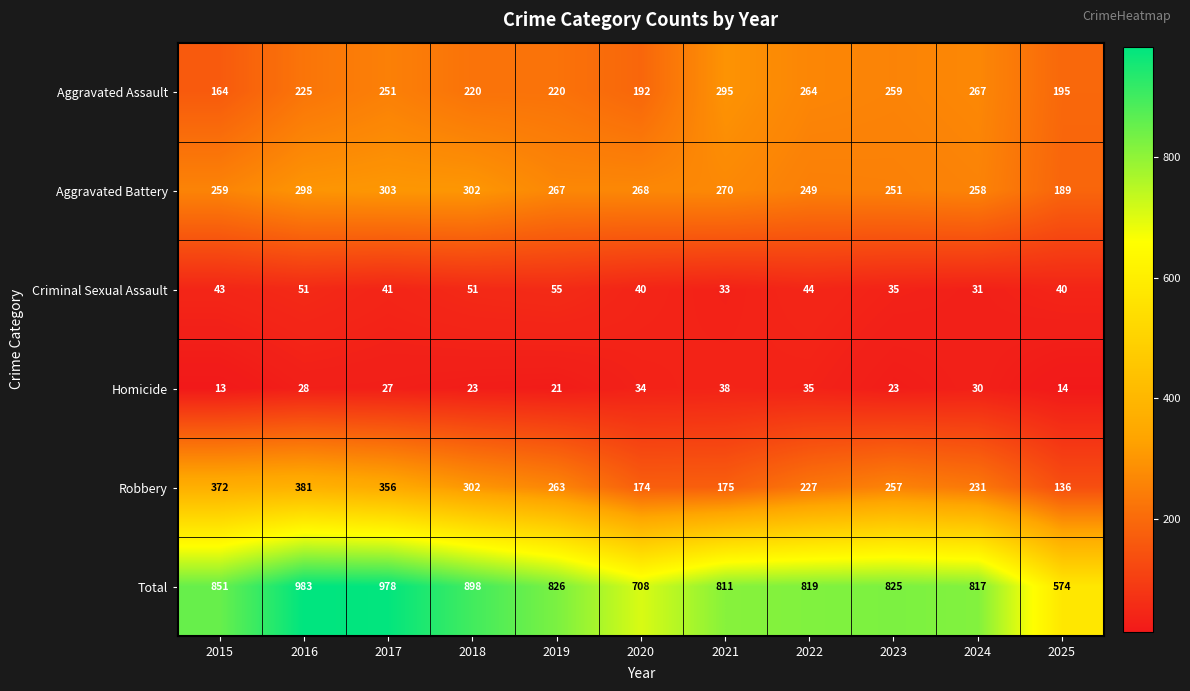

Rank the series at 2020 from highest to lowest value.

Total, Aggravated Battery, Aggravated Assault, Robbery, Criminal Sexual Assault, Homicide